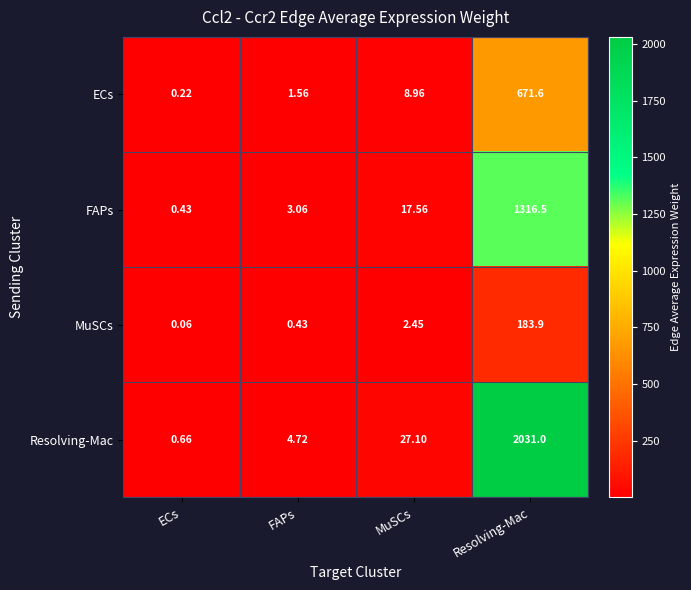

At which category is the sum across all series the highest?

Resolving-Mac